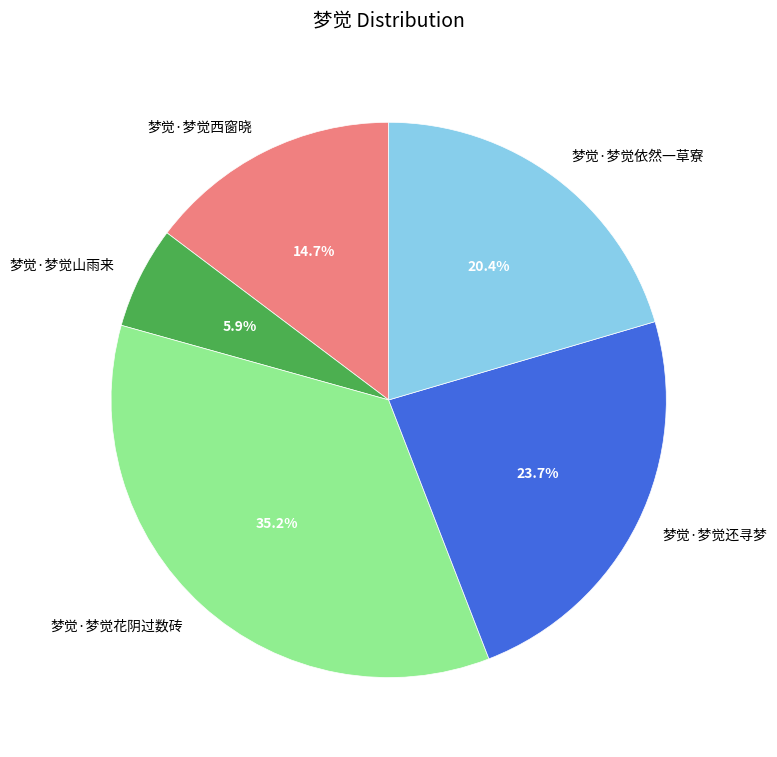

Combined, do 梦觉·梦觉山雨来 and 梦觉·梦觉西窗晓 account for over 50%?

No